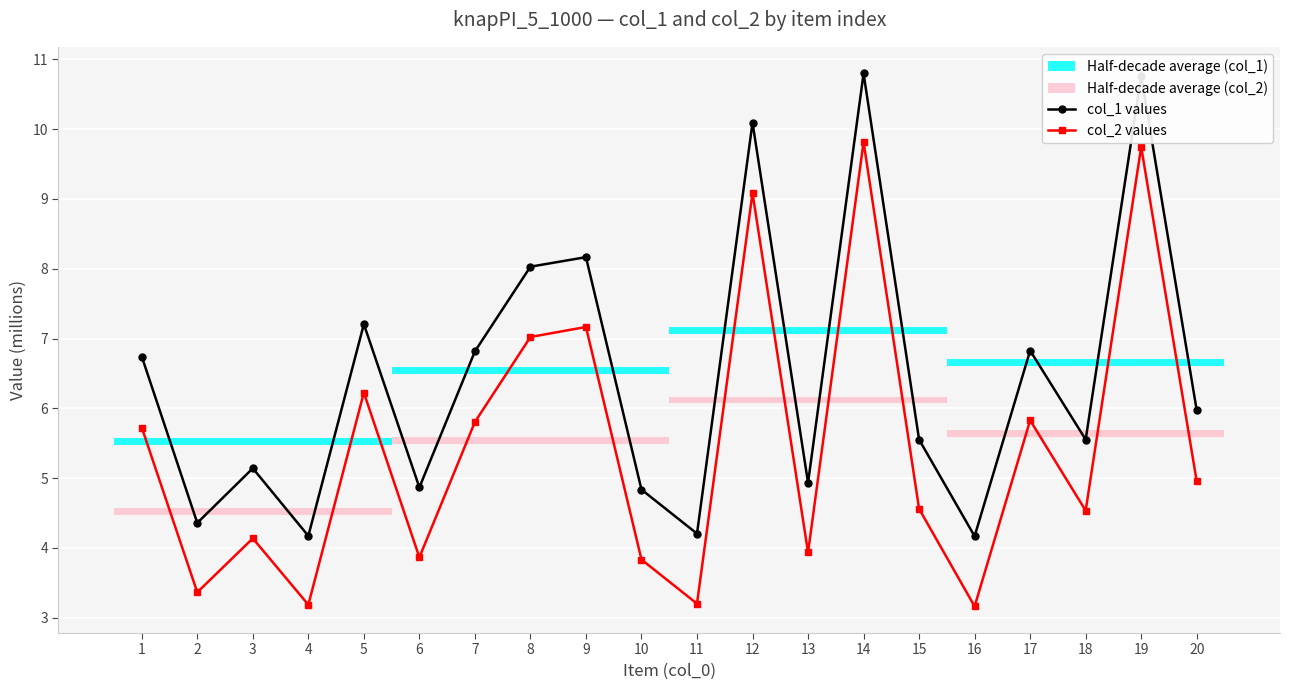

How many data points does each series have?

20